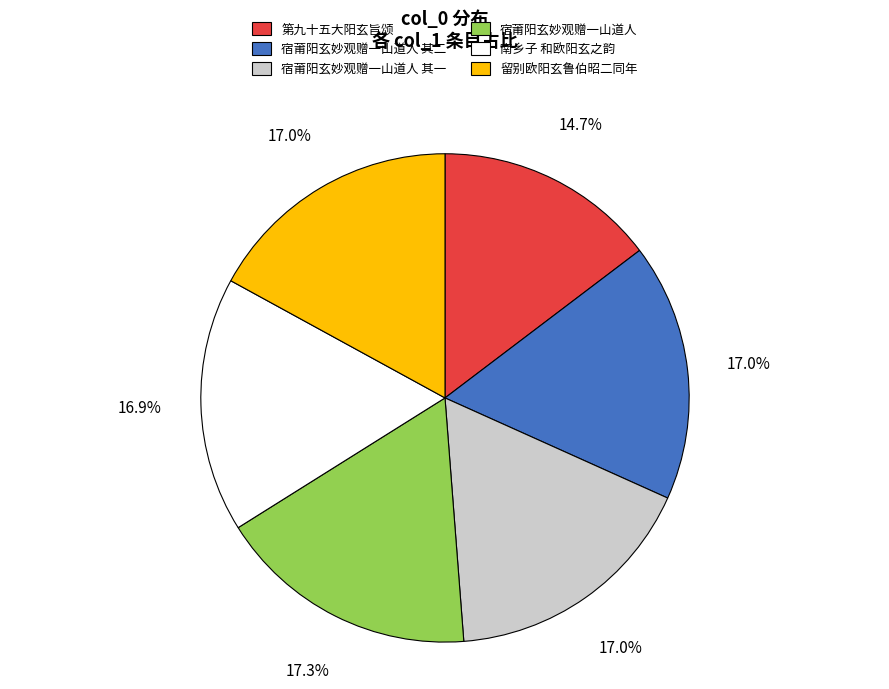

What is the ratio of the value at 第九十五大阳玄旨颂 to the value at 留别欧阳玄鲁伯昭二同年?

0.9